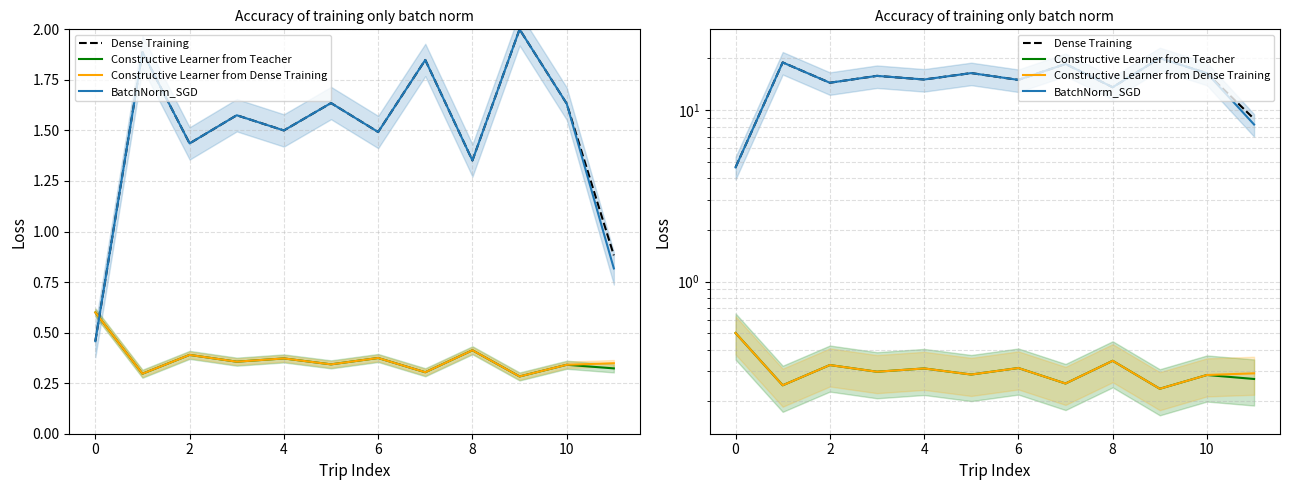

Which series has the largest total across all categories?

Dense Training